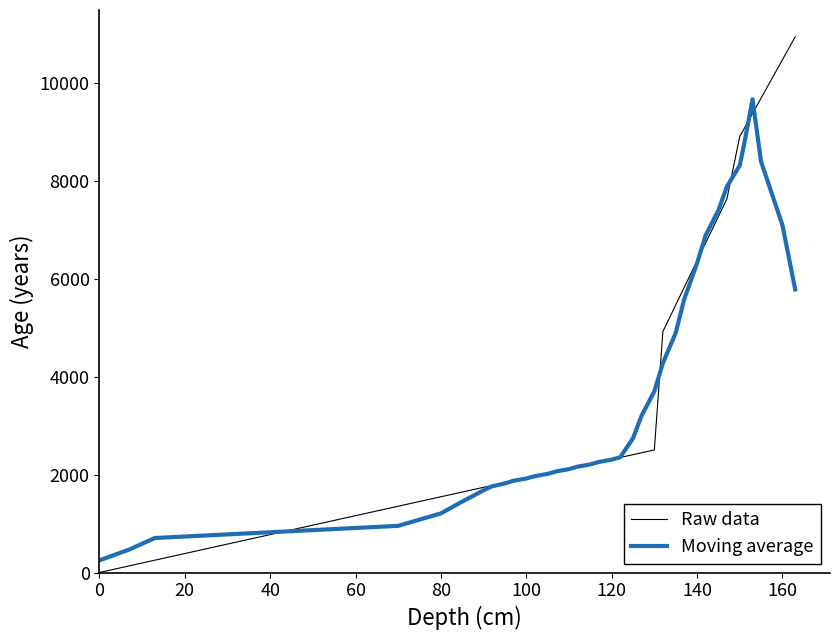

What is the maximum value shown in the chart?

10933.0